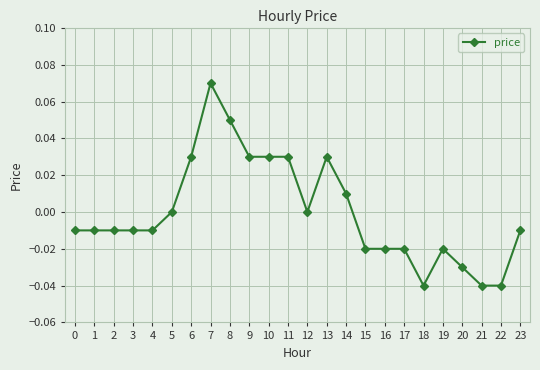

True or false: the data has more than 2 interior local peaks.

True